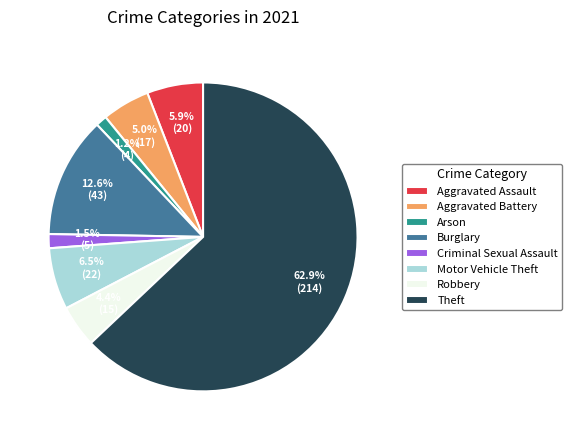

Is the sum of Robbery and Aggravated Assault greater than half?

No